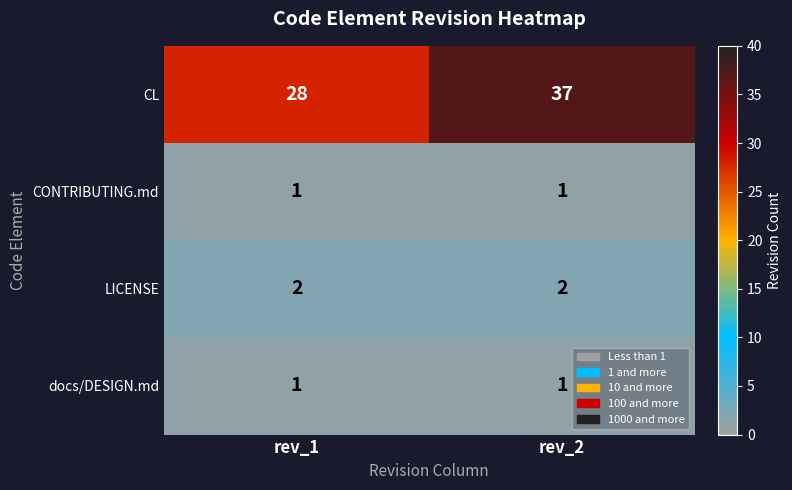

Reading left to right, extract all data points from this chart.

CL: 28	37
CONTRIBUTING.md: 1	1
LICENSE: 2	2
docs/DESIGN.md: 1	1